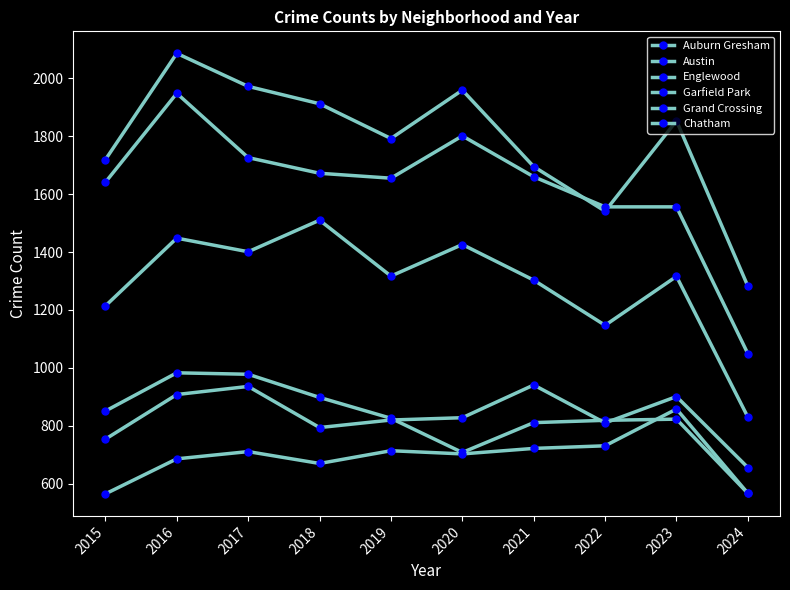

Is this an area chart (filled region under the line)?

No